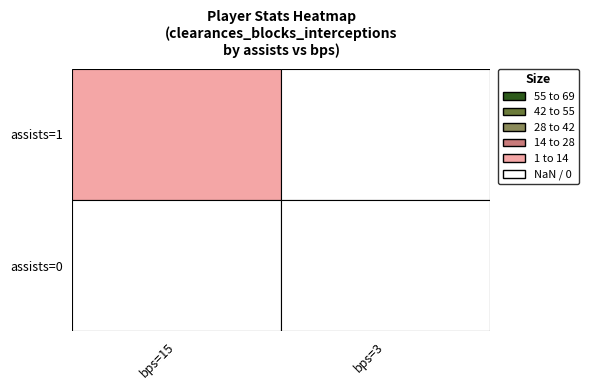

Count the assists=0 values in the range 0 to 3.

2